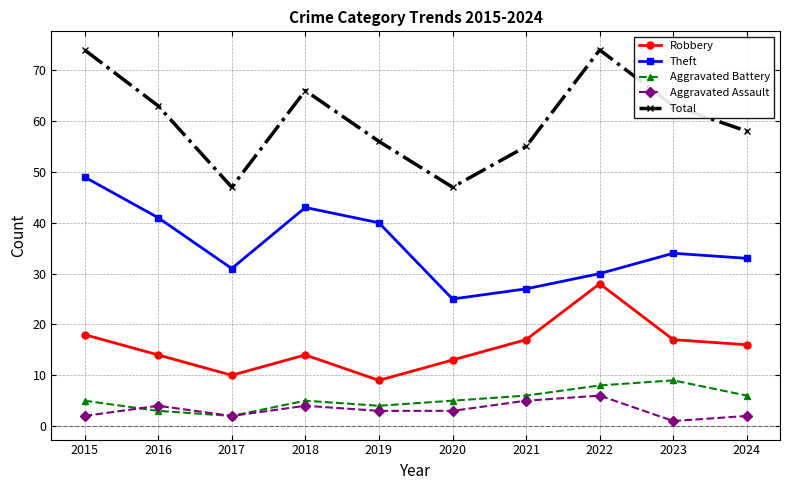

At which category does Aggravated Assault reach its first local valley?

2017